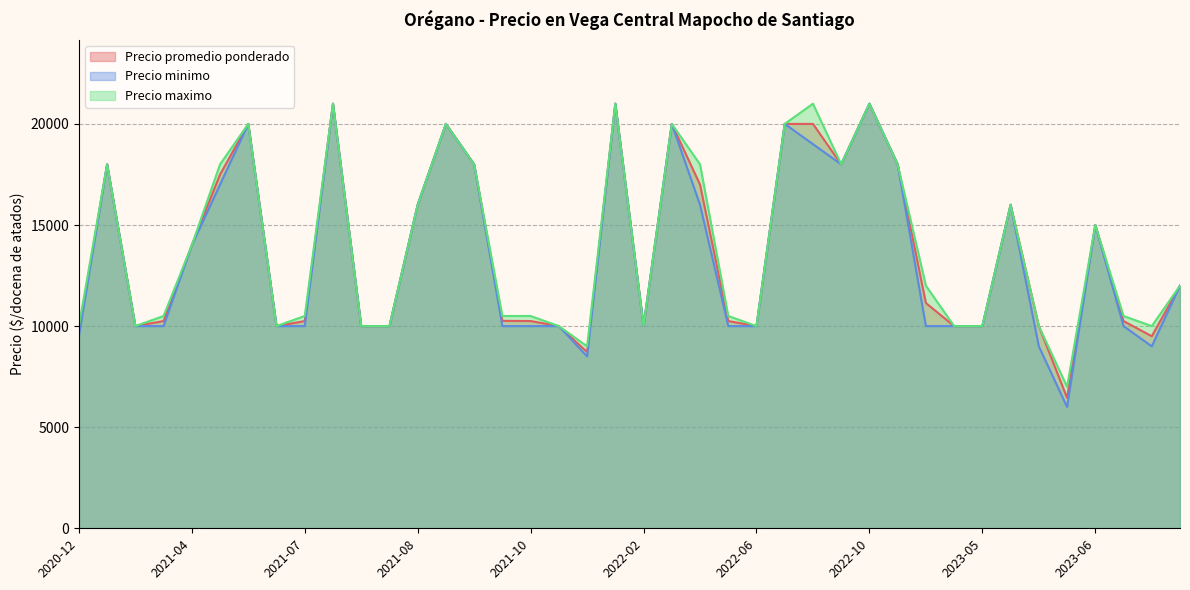

What is the difference between the Precio maximo values at 2022-03-16 and 2021-12-22?

11000